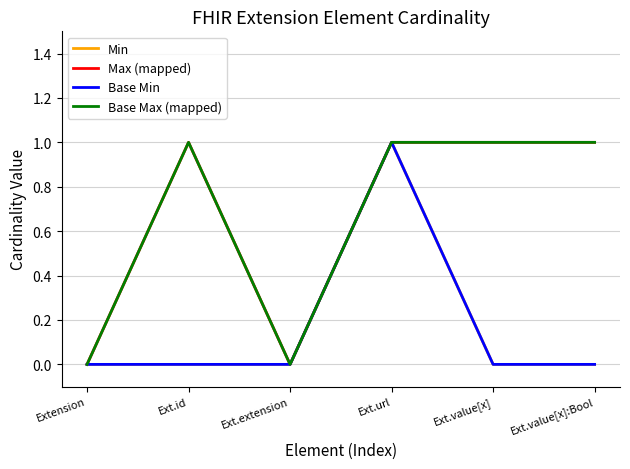

True or false: Base Min has a value of 0 at Ext.id.

True